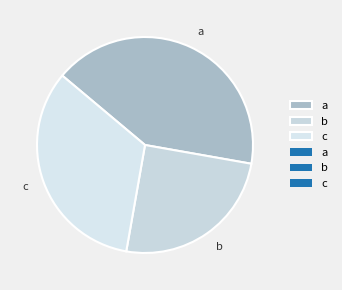

Is there a majority slice in this chart?

No